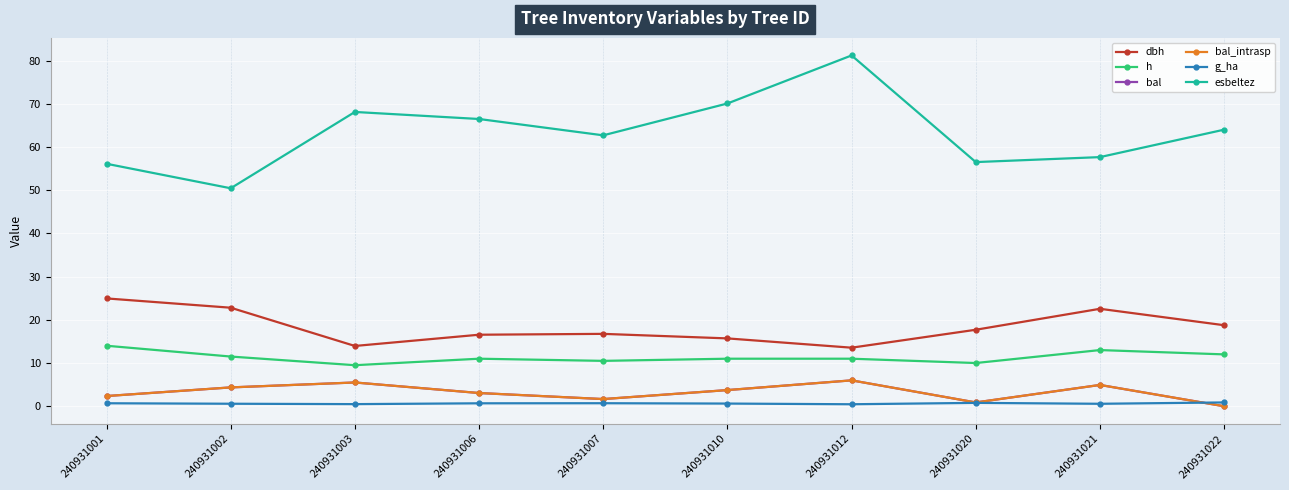

Which category has the highest value in the esbeltez series?

240931012